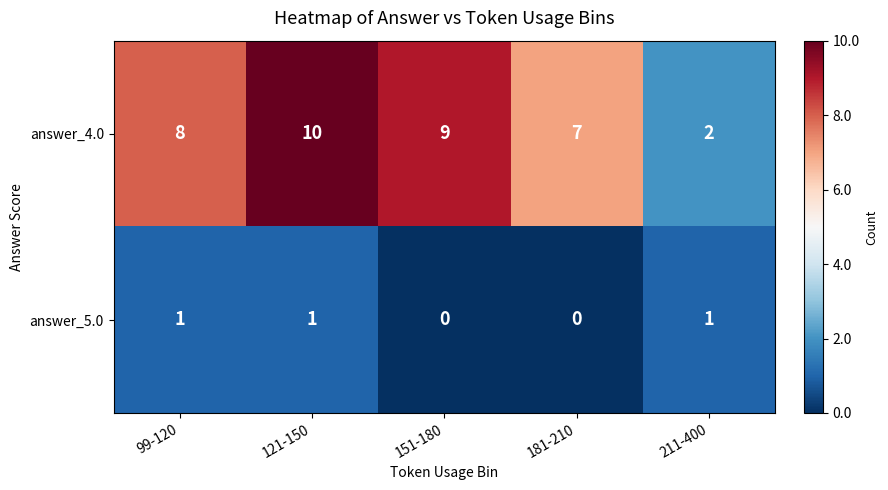

How many answer_5.0 values are between 0 and 1?

5